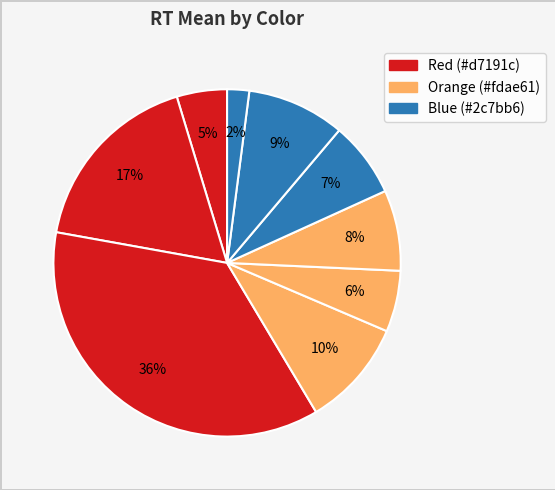

To the nearest percent, what is the difference between the largest and smallest slice percentages?

34%